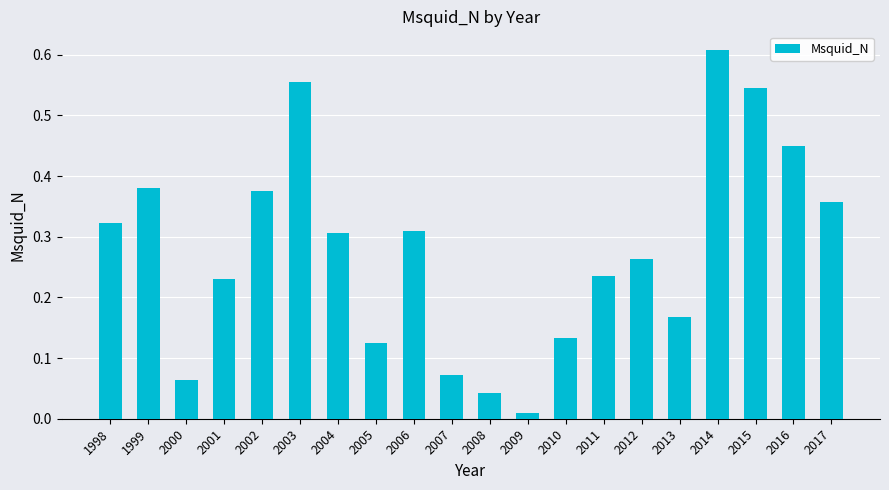

At which label is the value closest to 0?

2009